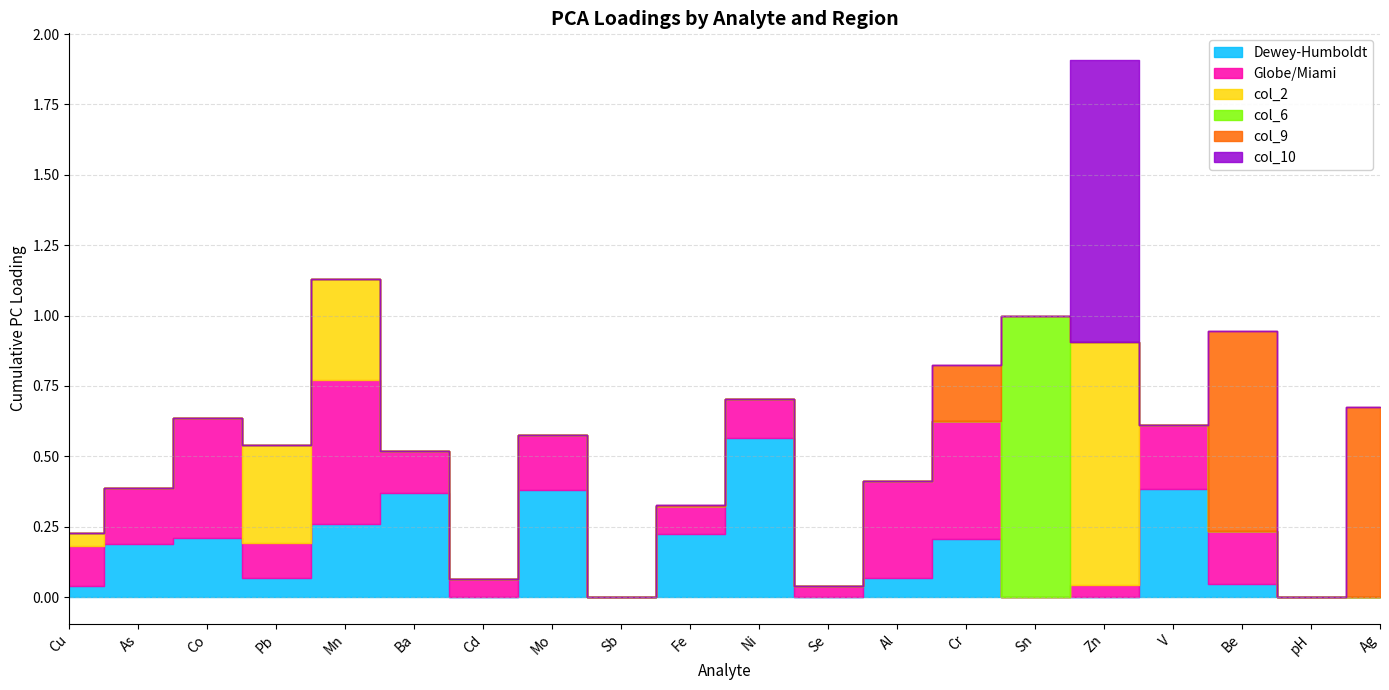

Rank the series by their maximum value, from highest to lowest.

col_6, col_10, col_2, col_9, Dewey-Humboldt, Globe/Miami